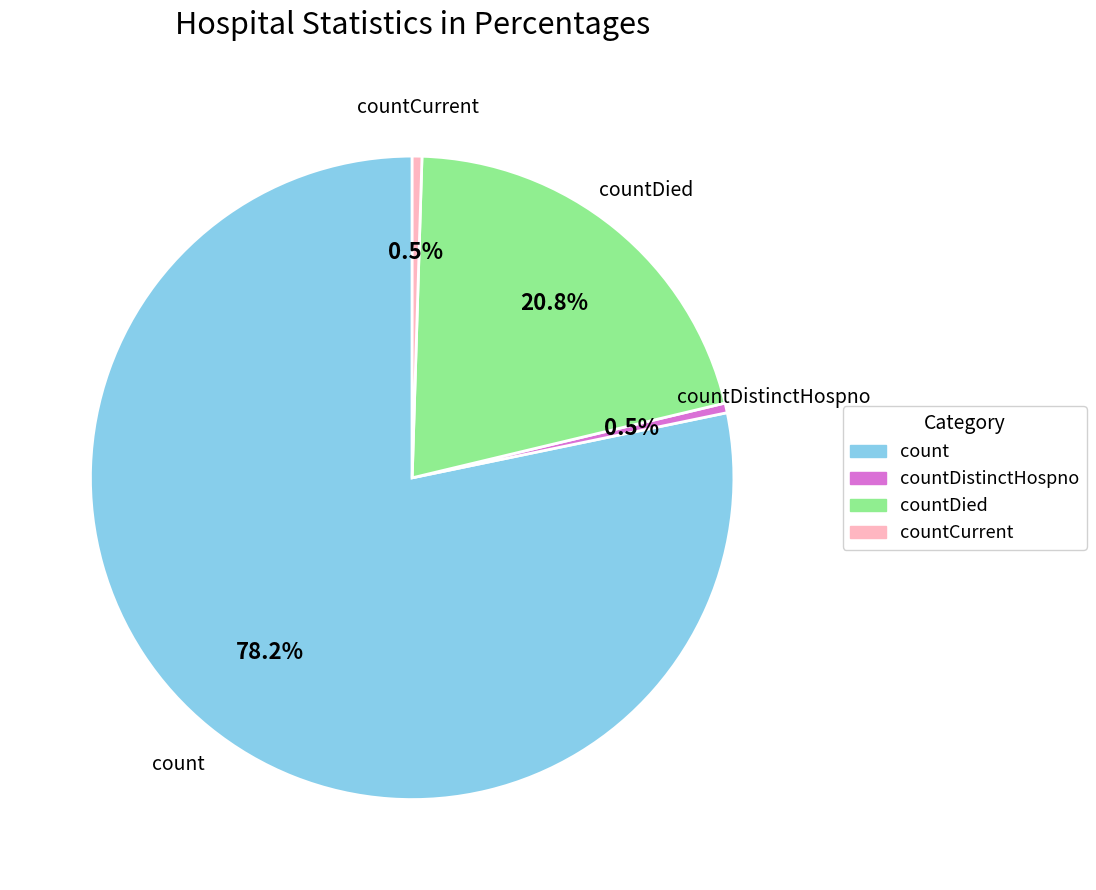

How many segments does this pie chart have?

4